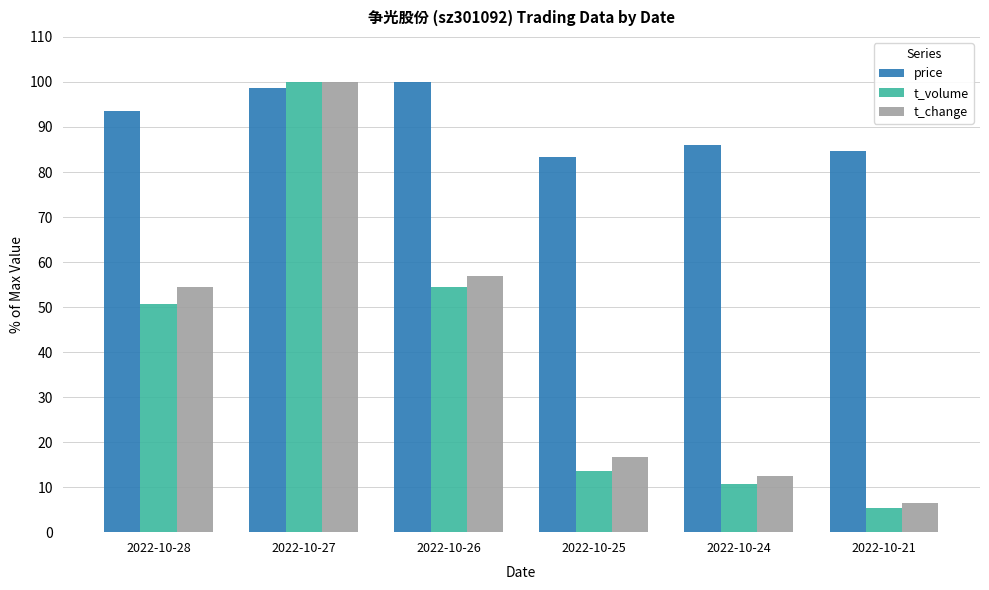

How many values in the price series exceed 93?

3